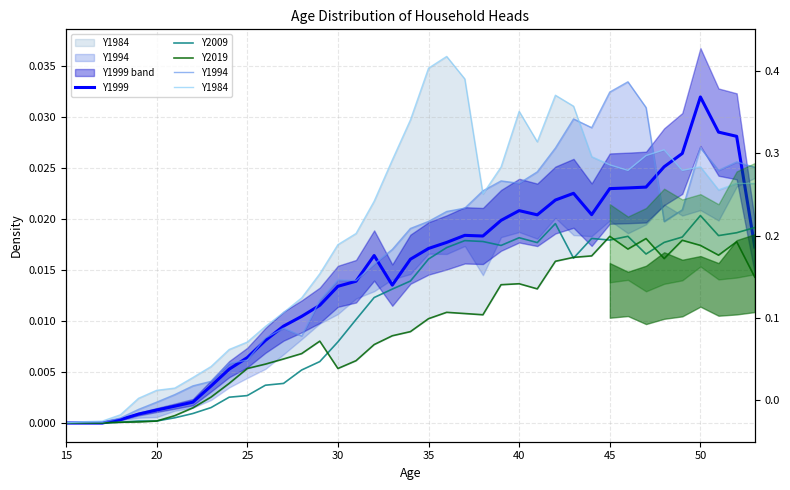

Which series has the largest total across all categories?

Y1984